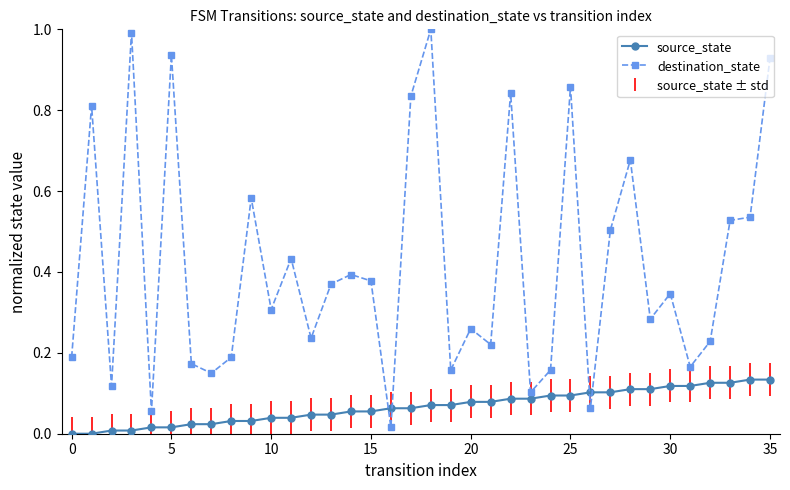

What is the greatest value displayed?

1.0